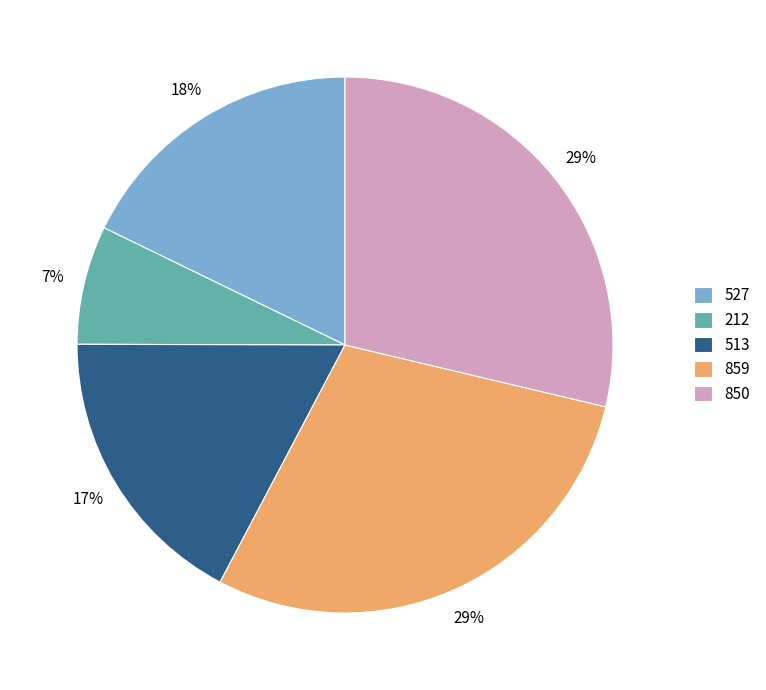

Which slice is the smallest?

212